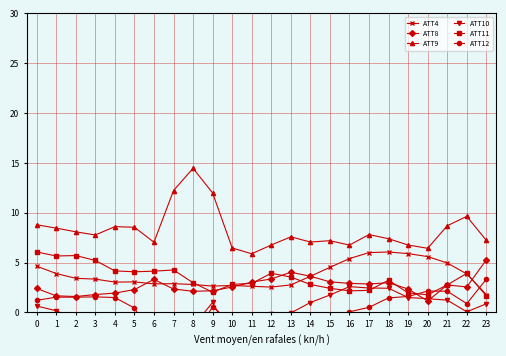

How many series are shown in this chart?

6